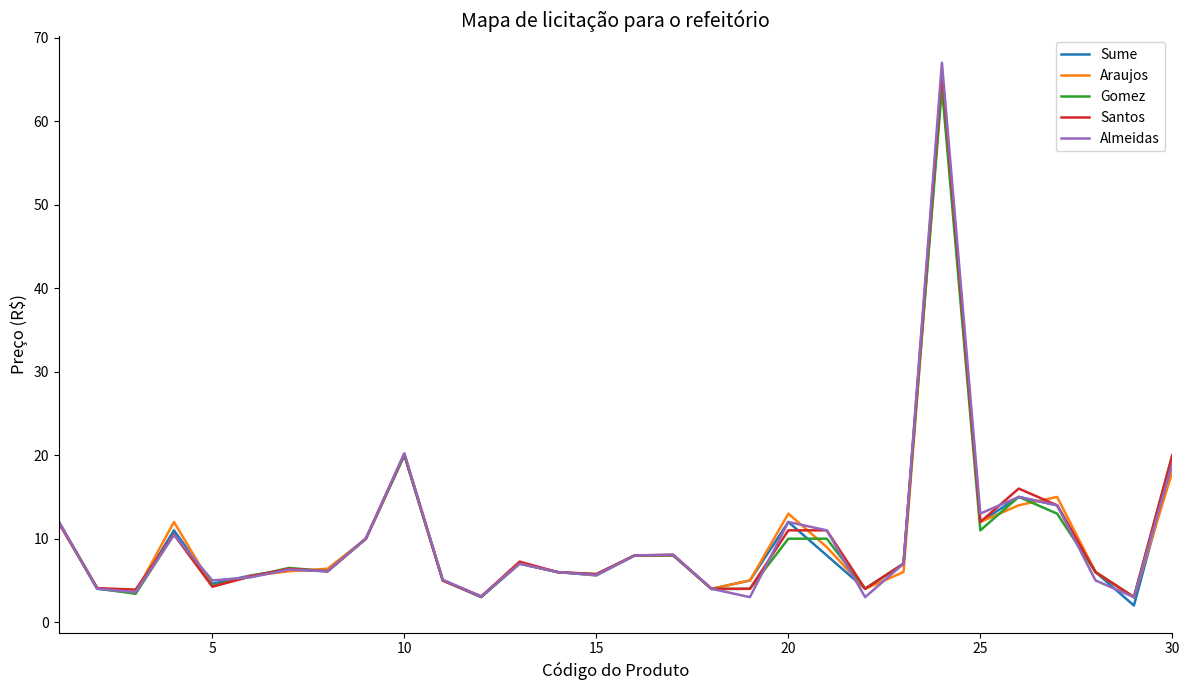

Which series has the widest spread of values?

Almeidas